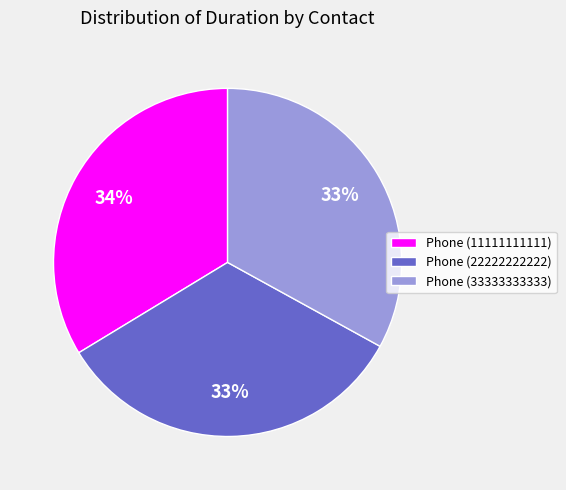

Is the sum of Phone (22222222222) and Phone (11111111111) greater than half?

Yes